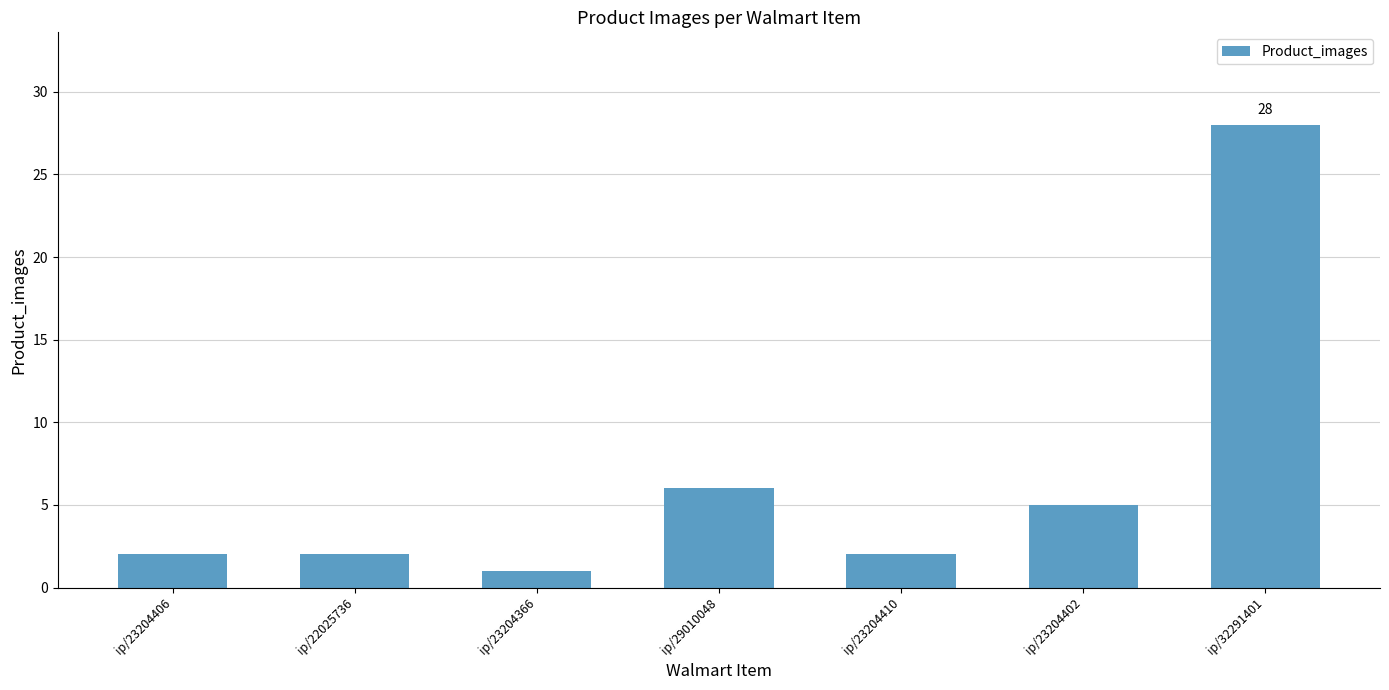

Count the number of categories in the chart.

7